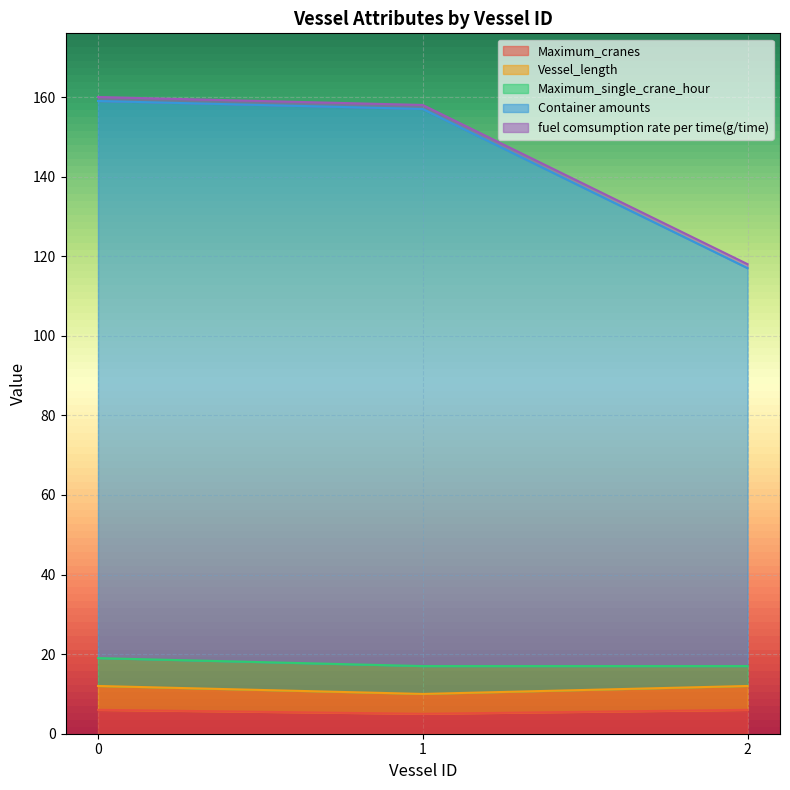

Does the chart display data point markers on the line(s)?

No